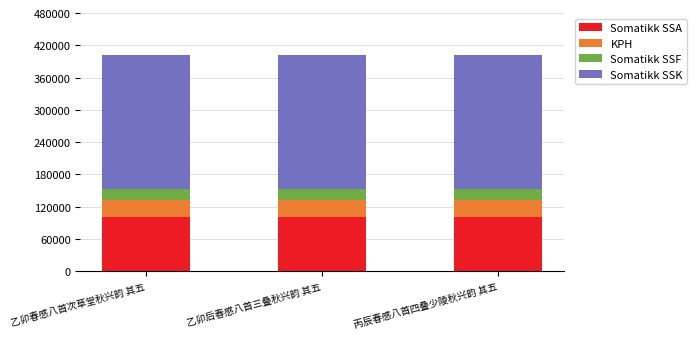

How many series are shown in this chart?

4